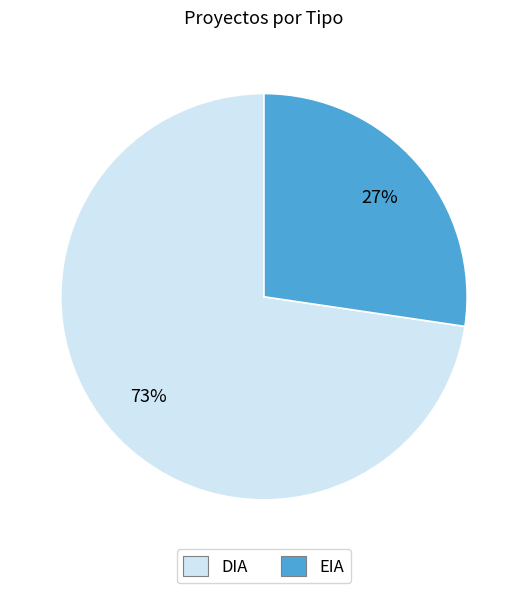

Is the sum of DIA and EIA greater than half?

Yes